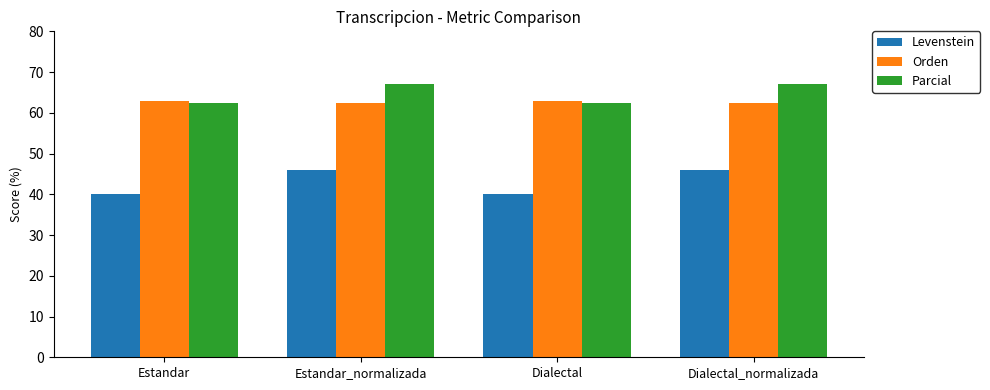

What is the sum of the Levenstein values at Estandar_normalizada and Dialectal_normalizada?

91.8